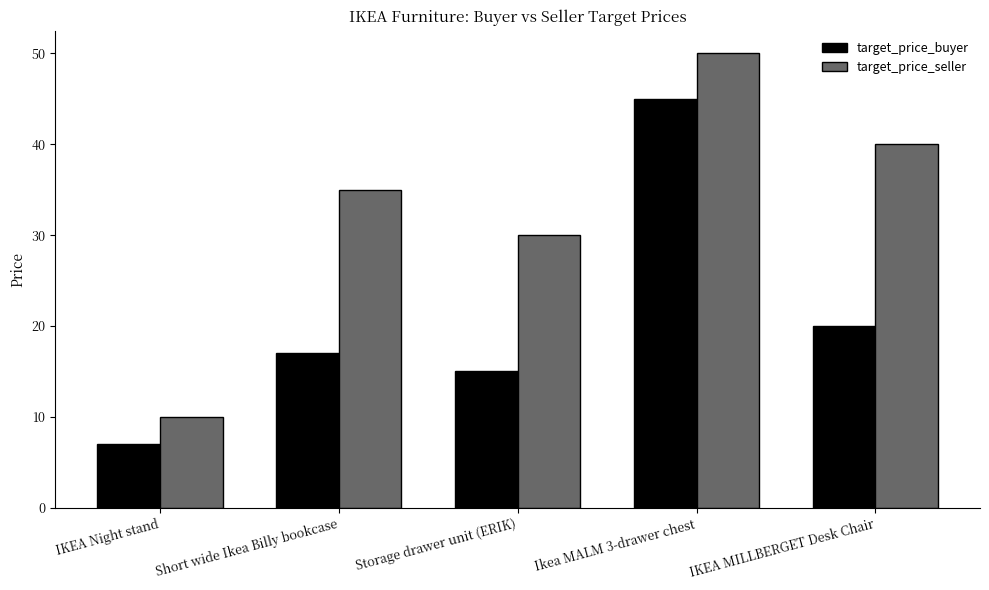

What is the difference between the maximum and minimum values in the target_price_buyer series?

38